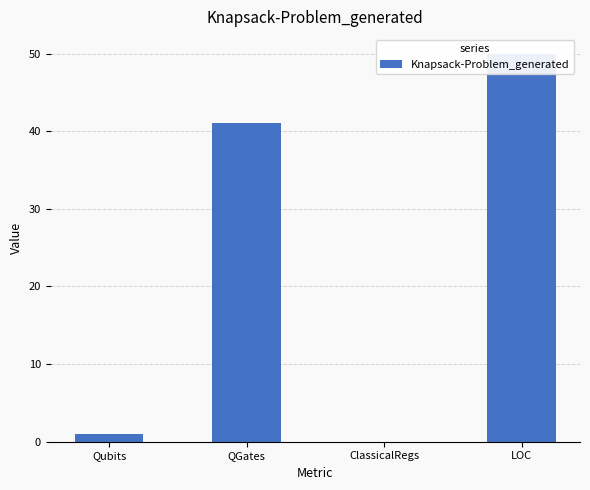

Where is the data nearest to the value 25?

QGates